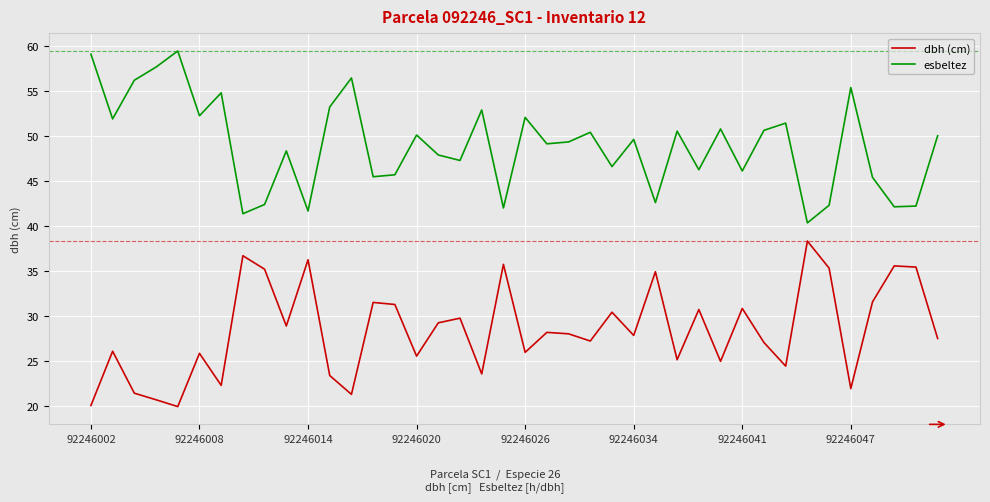

How many interior local valleys does the esbeltez series have?

14